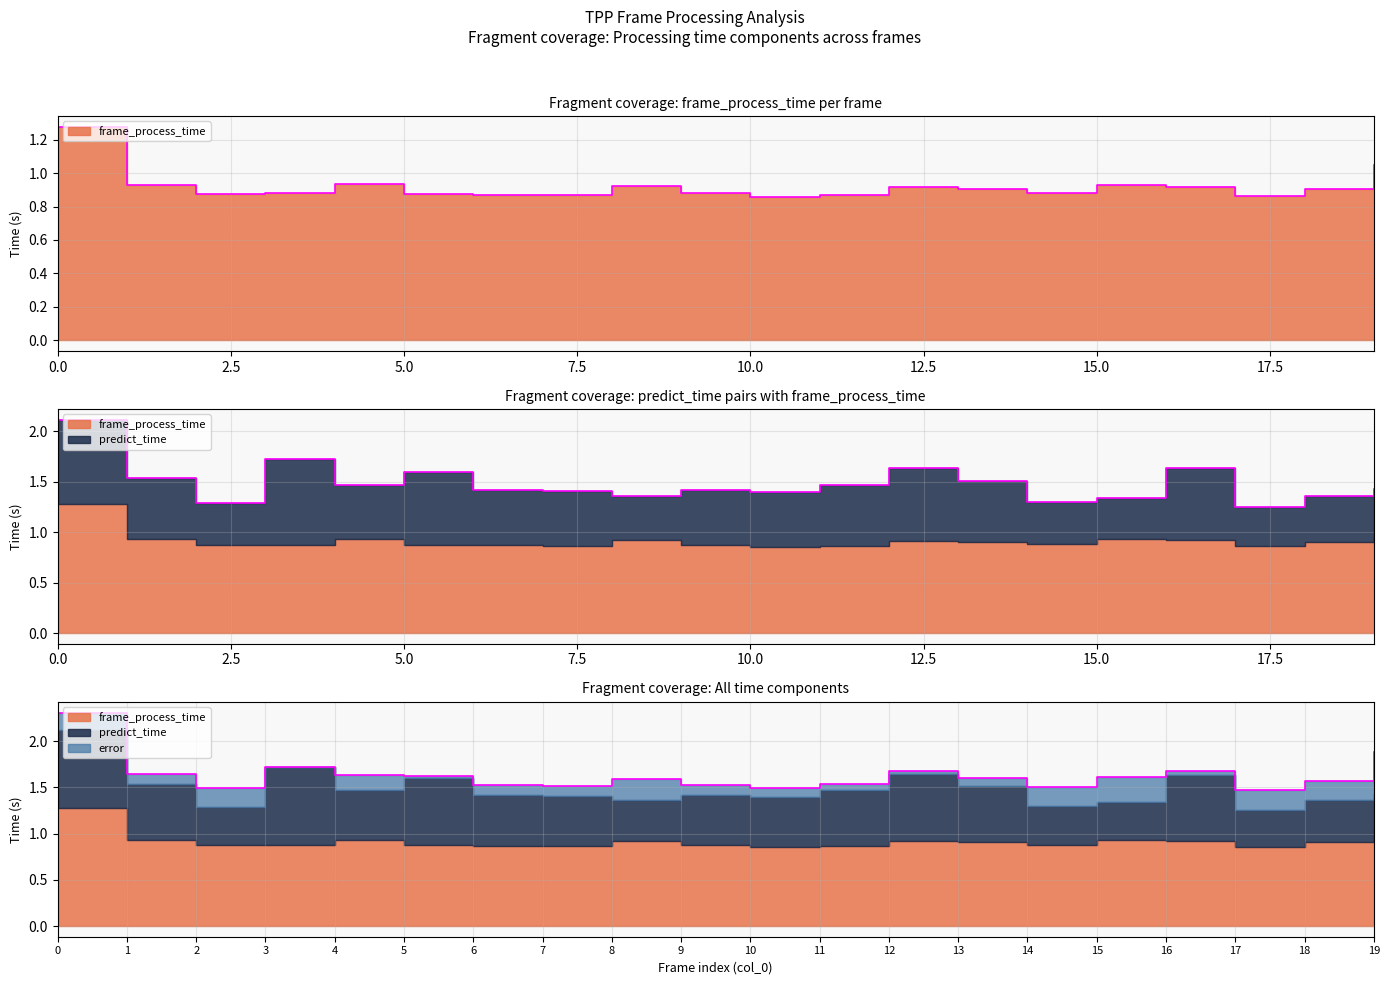

True or false: error has more than 2 points higher than both neighbors.

True